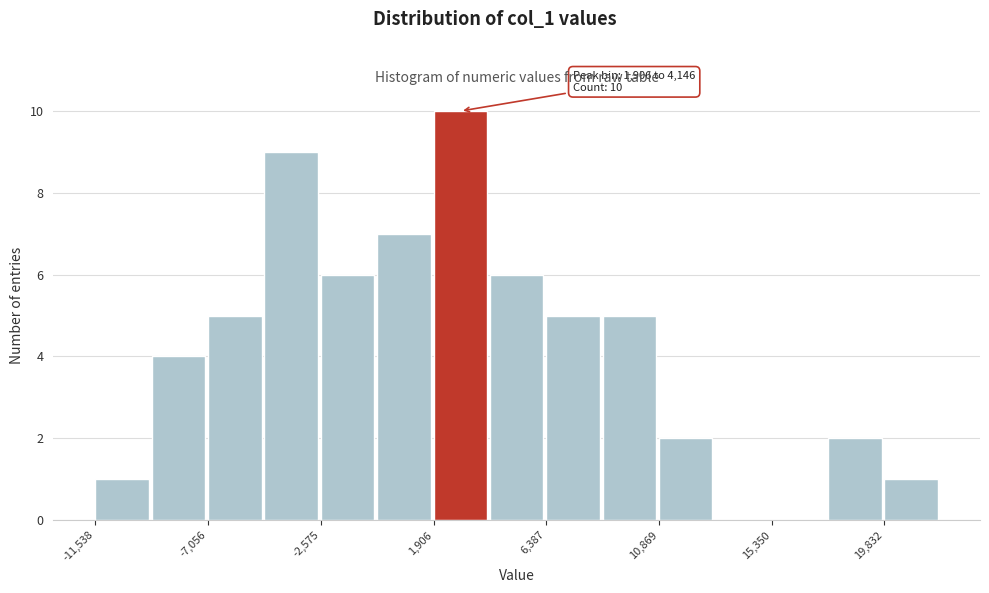

Over which range of the x-axis is the bar tallest?

2000 to 4000